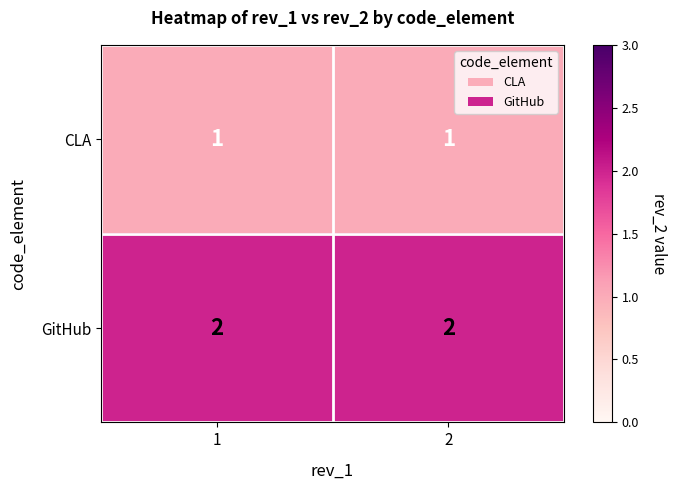

List the series in order of their overall mean, lowest first.

CLA, GitHub